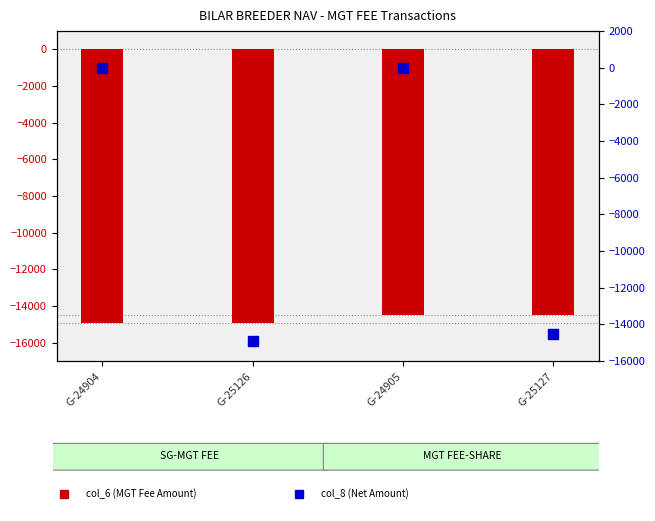

Which has a higher value, G-25127 or G-24905?

G-25127